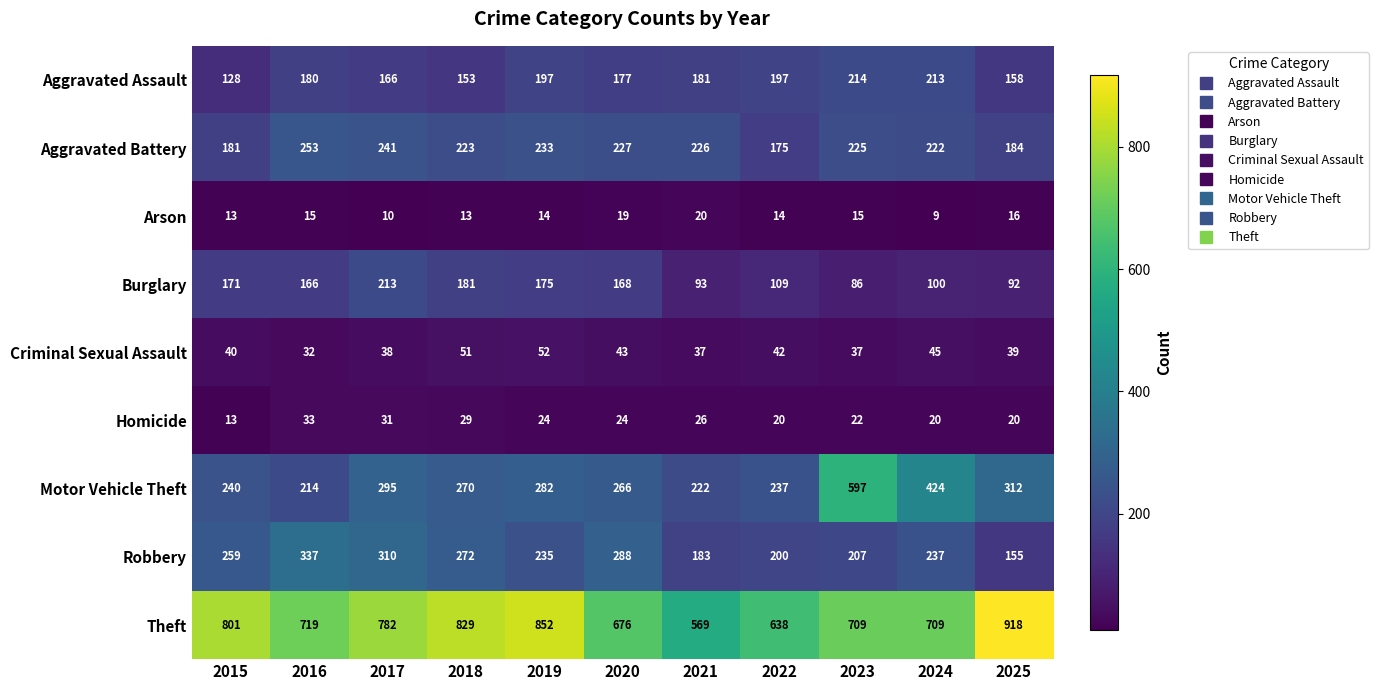

At which label is Theft closest to 743?

2016